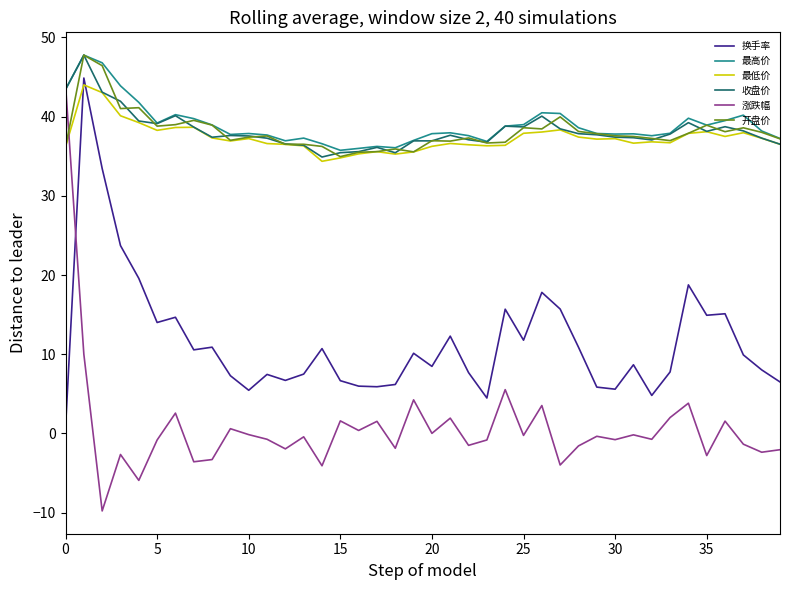

Which series has the widest spread of values?

涨跌幅